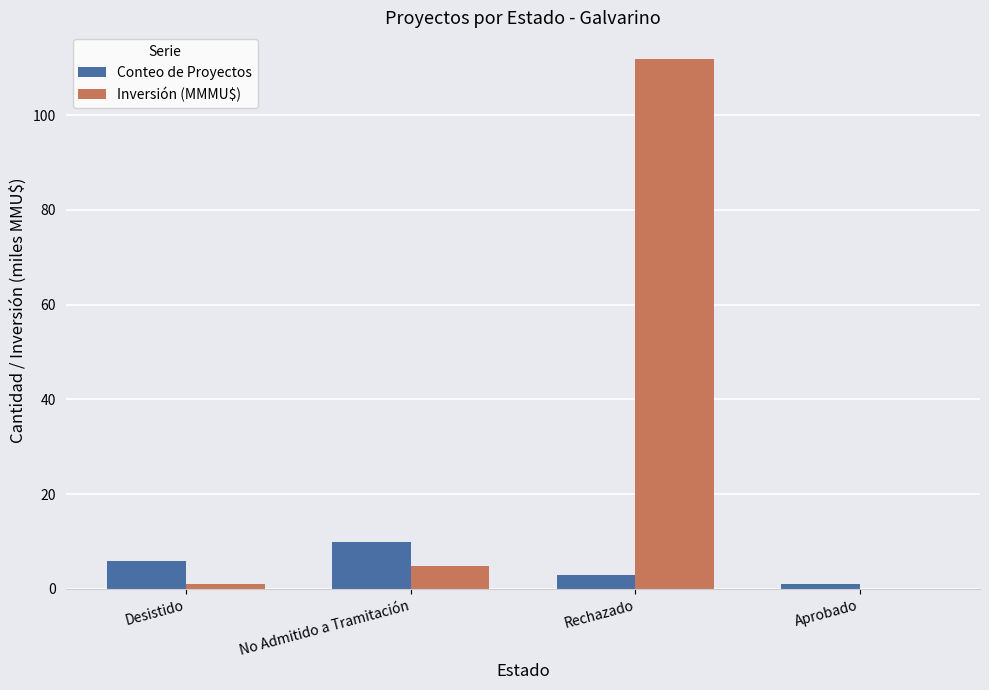

Reading left to right, transcribe all the data shown in this chart.

Conteo de Proyectos: 6.0	10.0	3.0	1.0
Inversión (MMMU$): 1.0	4.9	111.9	0.0